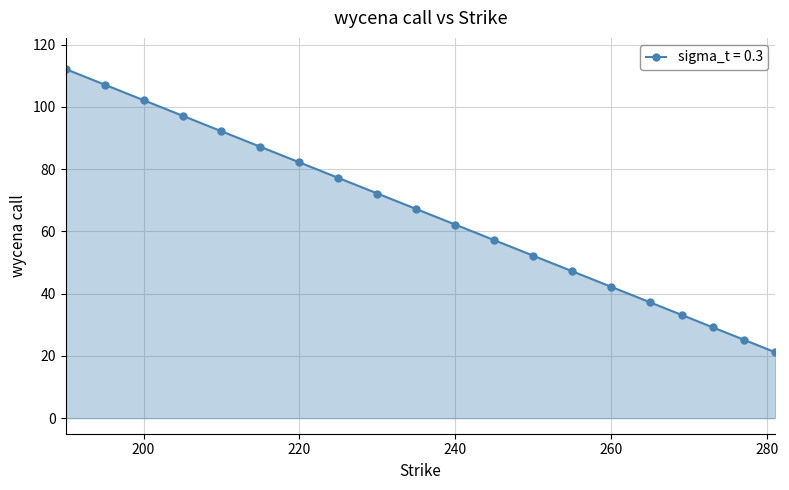

What is the greatest value displayed?

112.2